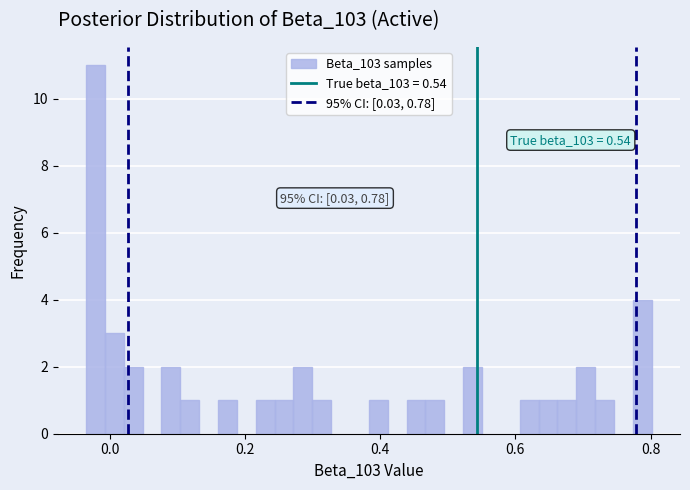

Read against the x-axis, roughly where is the centre of the tallest bar?

-0.02